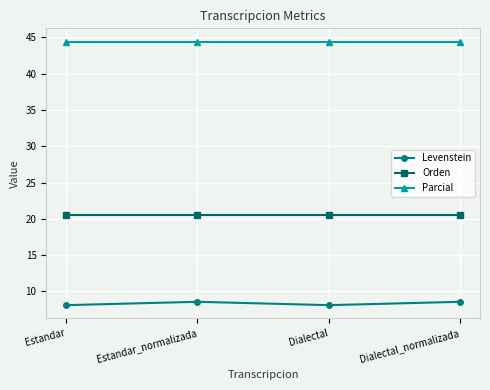

What is the approximate value of Parcial at Dialectal_normalizada?

44.4